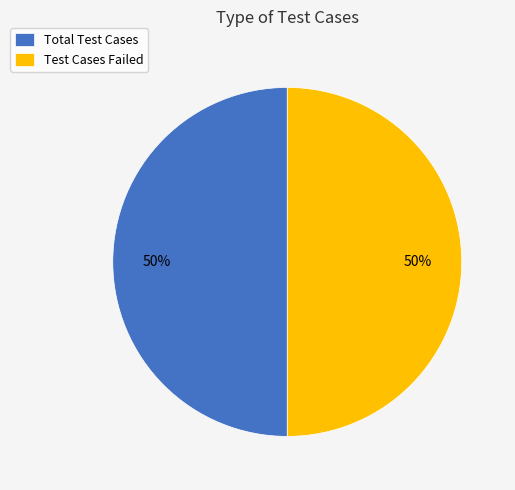

Do Test Cases Failed and Total Test Cases together represent more than half of the pie?

Yes